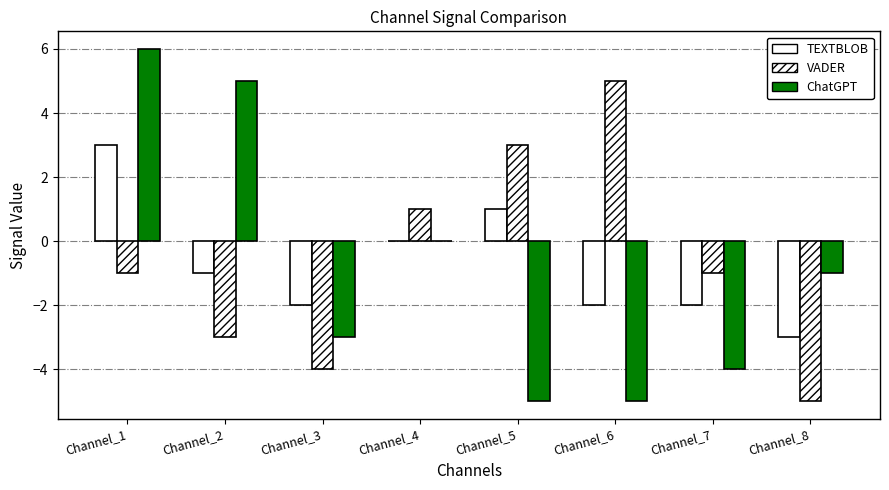

What is the spread (max minus min) of values at Channel_2?

8